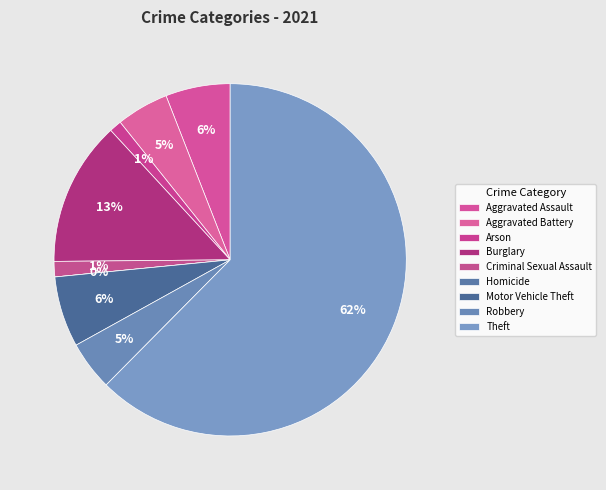

What portion of the pie excludes Burglary?

86.7%